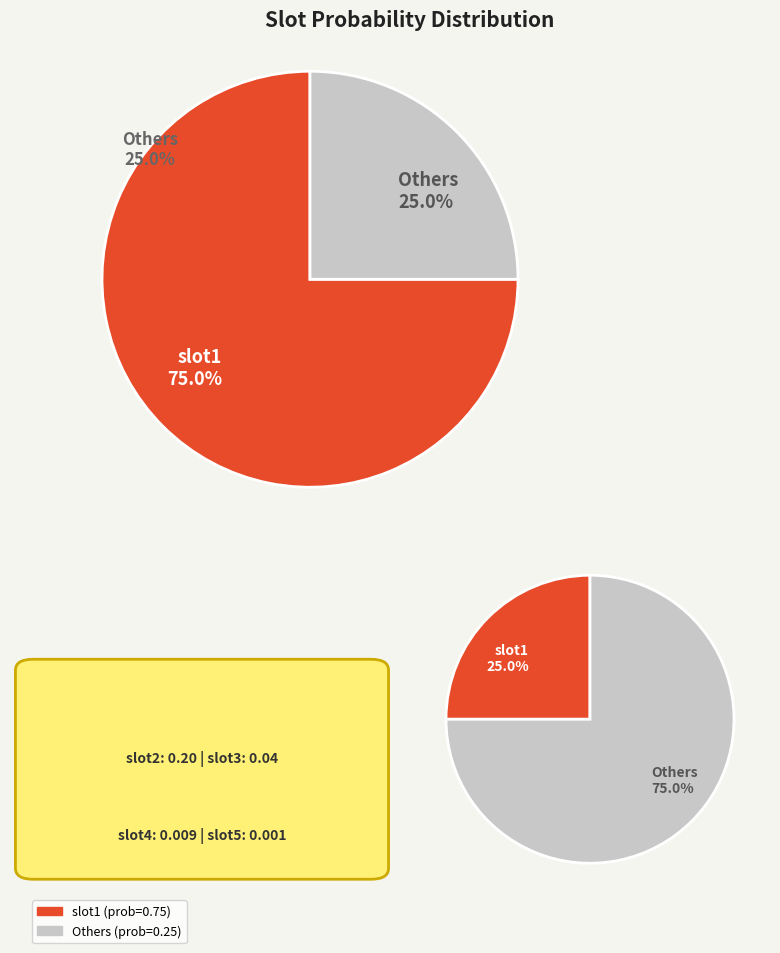

Combined, what portion of the pie is slot3 and slot4?

4.9%